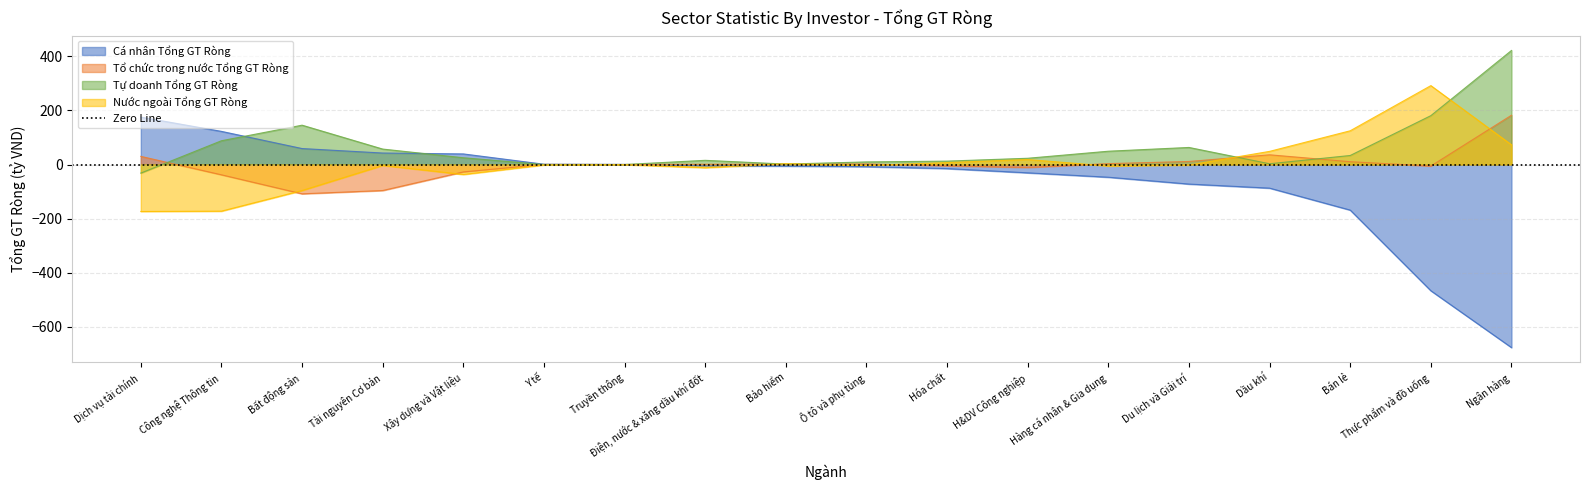

Is it true that Cá nhân Tổng GT Ròng equals -72.4 at Du lịch và Giải trí?

True